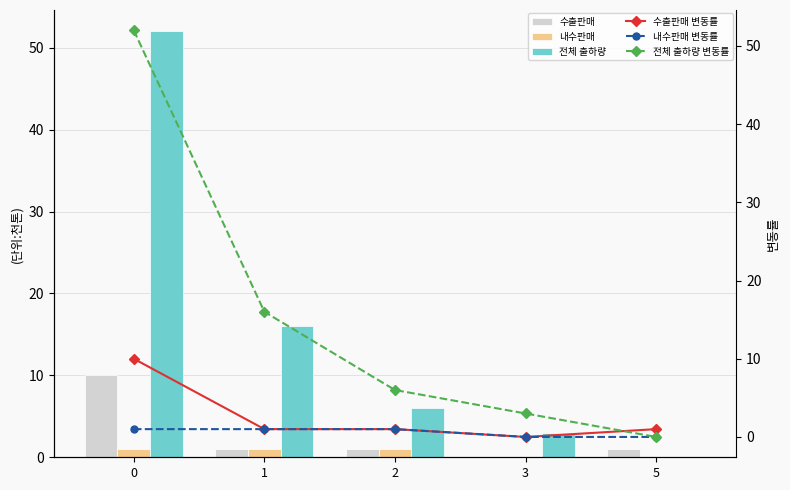

Is the value of 전체 출하량 at 2 greater than the value of 내수판매 변동률 at 2?

Yes